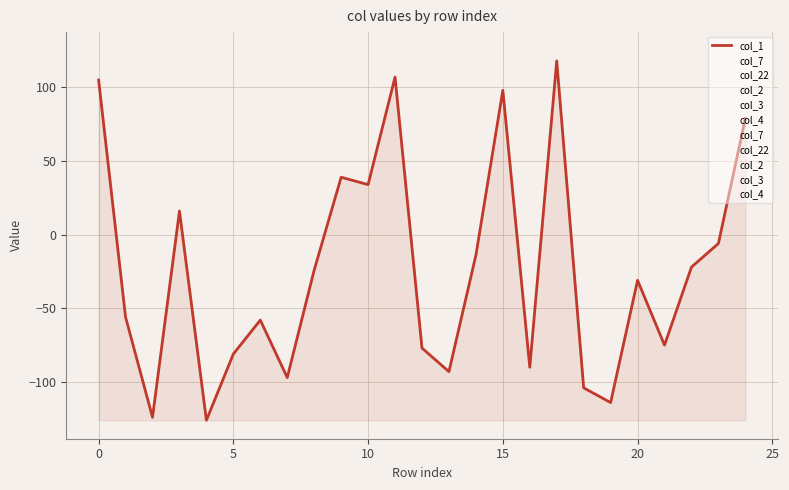

What are all the series names shown in the legend?

col_1, col_7, col_22, col_2, col_3, col_4